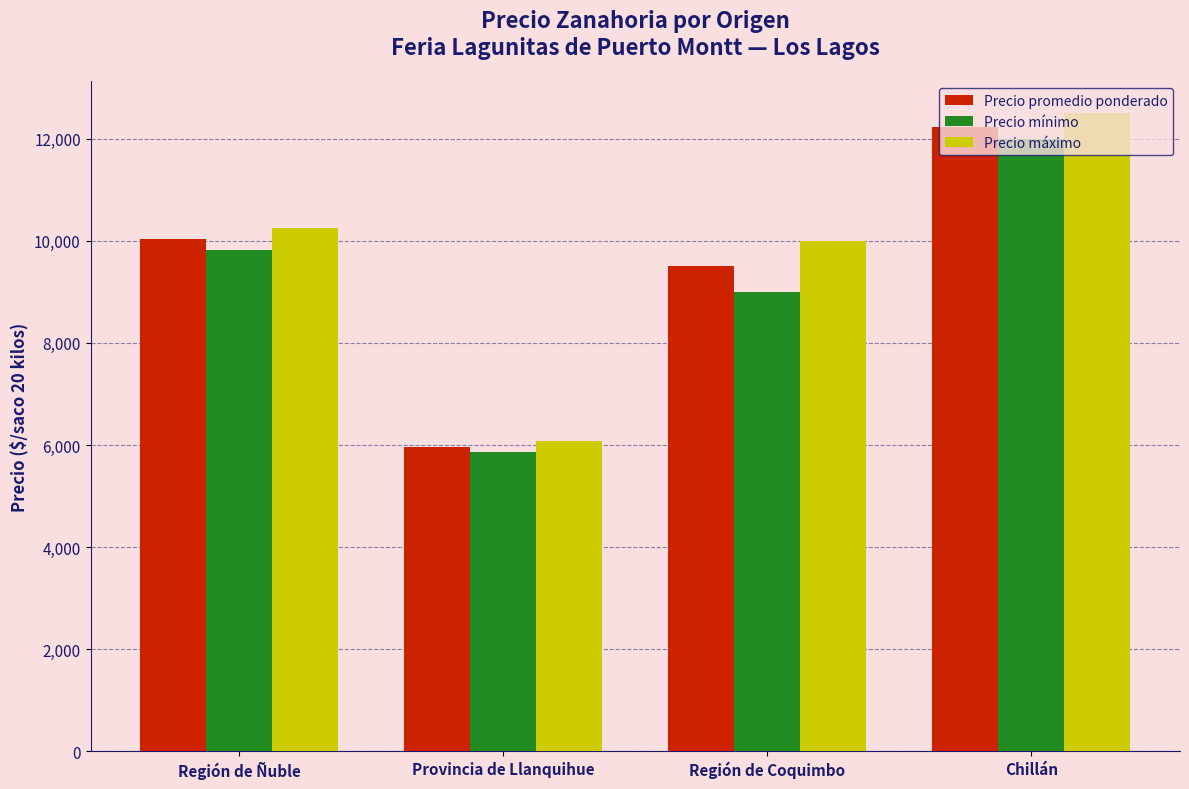

Reading left to right, what are all the values shown in this chart?

Precio promedio ponderado: 10036	5957	9500	12222
Precio mínimo: 9821	5857	9000	12000
Precio máximo: 10250	6071	10000	12500